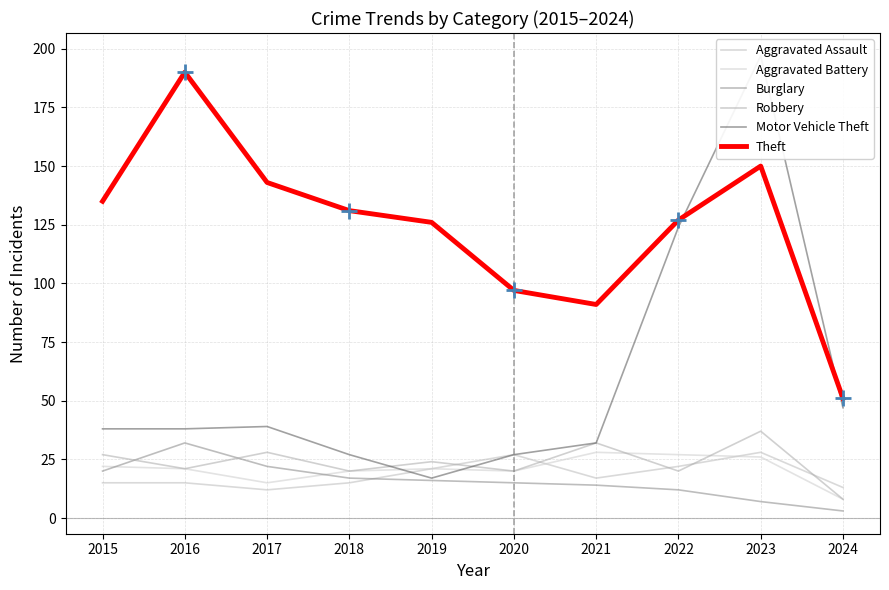

True or false: Aggravated Battery has a value of 20 at 2020.

True